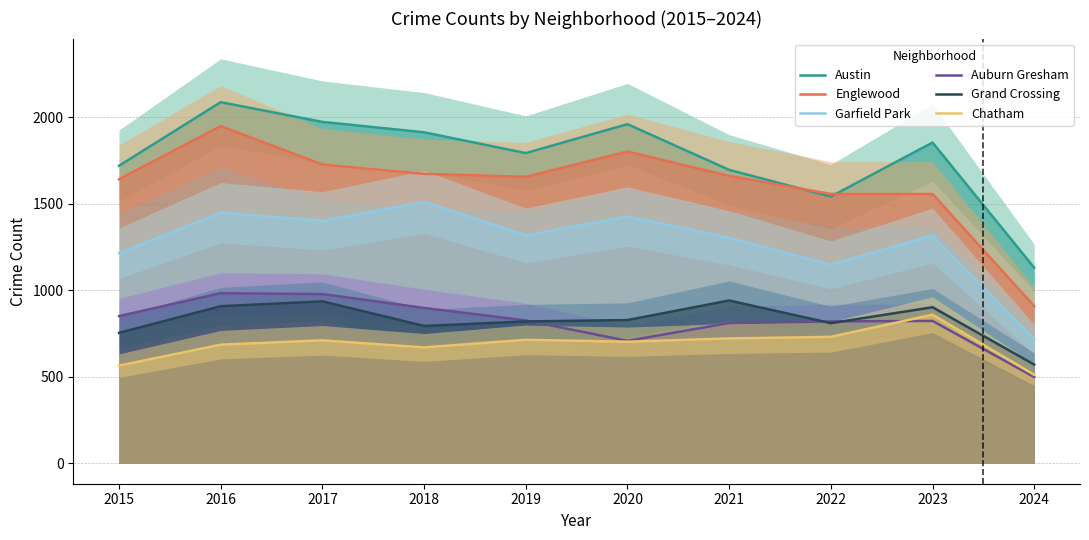

List the series in order of their peak value, highest first.

Austin, Englewood, Garfield Park, Auburn Gresham, Grand Crossing, Chatham